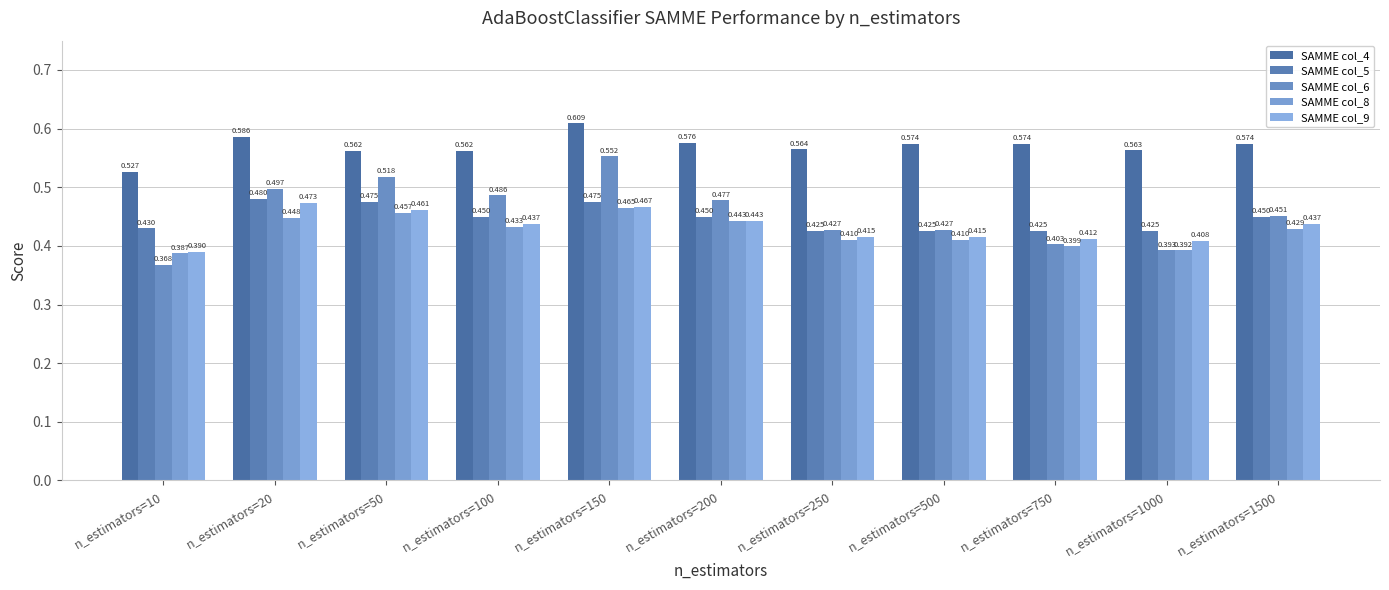

Reading left to right, what are all the values shown in this chart?

SAMME col_4: 0.5	0.6	0.6	0.6	0.6	0.6	0.6	0.6	0.6	0.6	0.6
SAMME col_5: 0.4	0.5	0.5	0.5	0.5	0.5	0.4	0.4	0.4	0.4	0.5
SAMME col_6: 0.4	0.5	0.5	0.5	0.6	0.5	0.4	0.4	0.4	0.4	0.5
SAMME col_8: 0.4	0.4	0.5	0.4	0.5	0.4	0.4	0.4	0.4	0.4	0.4
SAMME col_9: 0.4	0.5	0.5	0.4	0.5	0.4	0.4	0.4	0.4	0.4	0.4